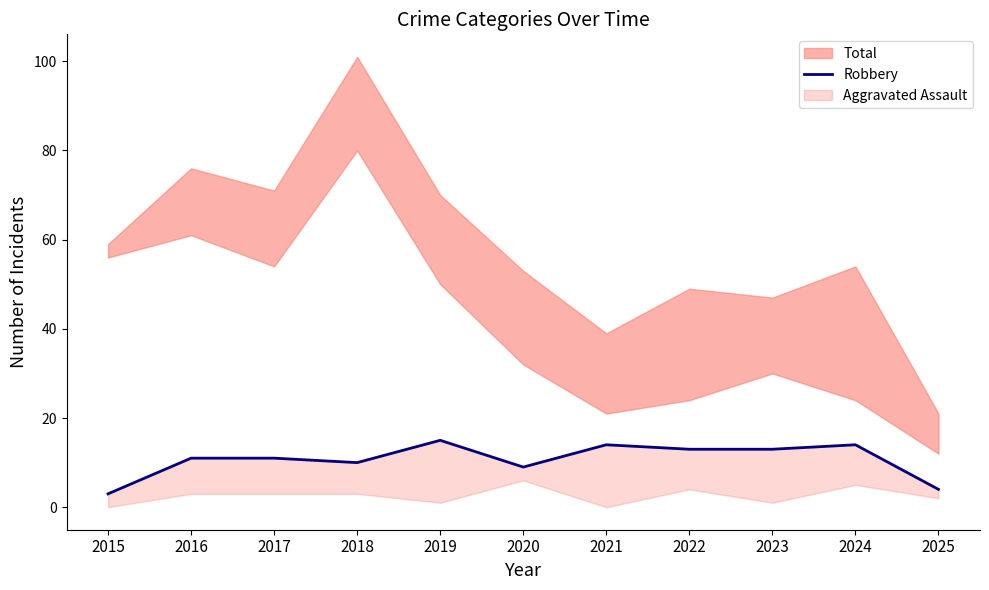

How many lines are shown in the chart?

1